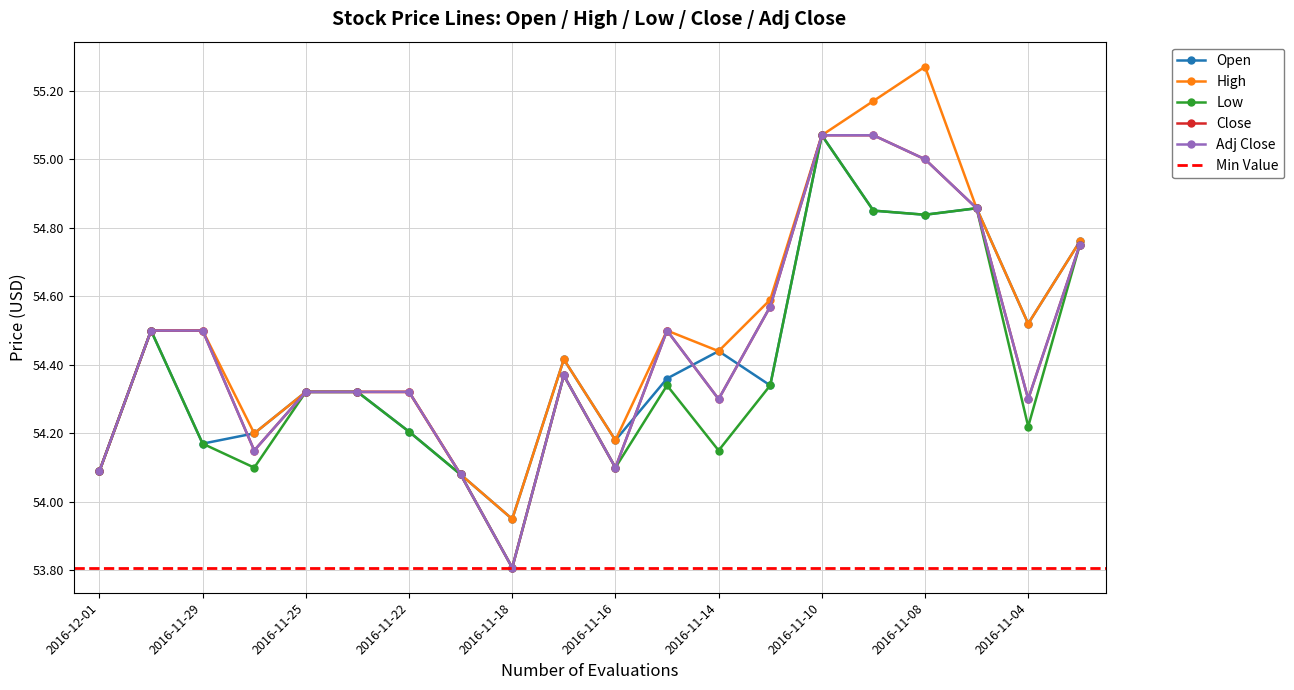

What value does the High series have at 2016-11-16?

54.2